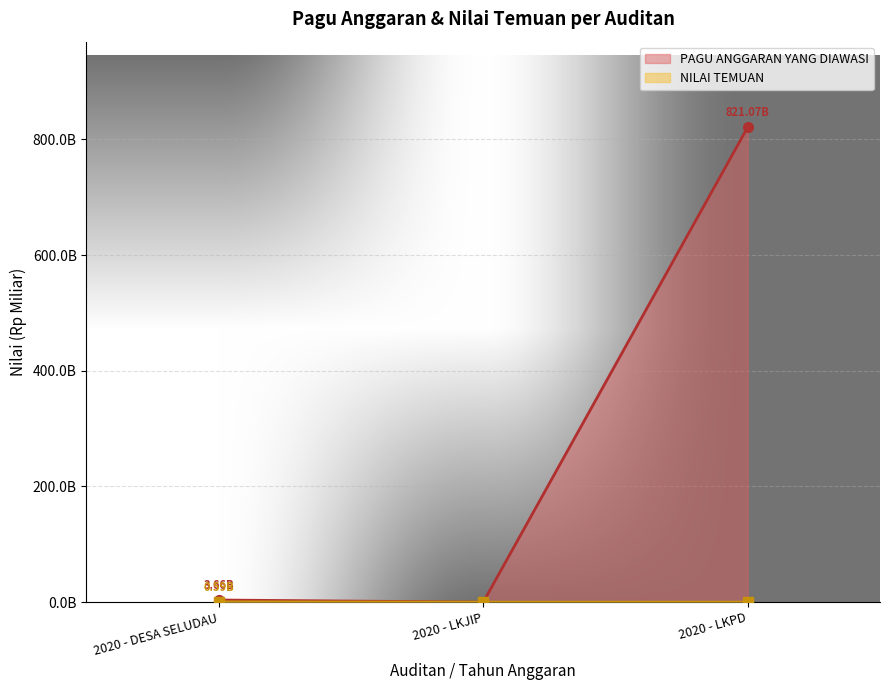

What is the label of the 1st point from the left?

2020 - DESA SELUDAU